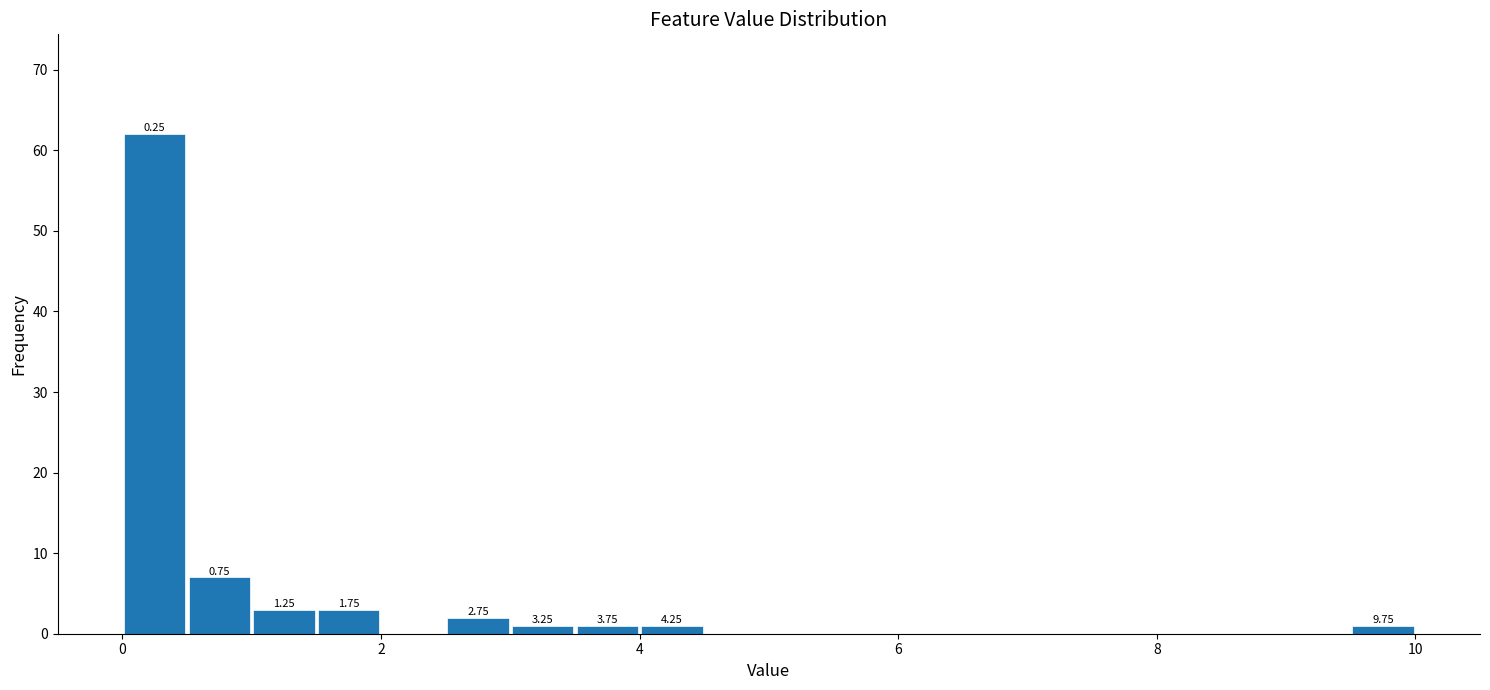

Around what value on the x-axis is the tallest bar? Give the approximate position of its centre, as read against the axis.

0.2